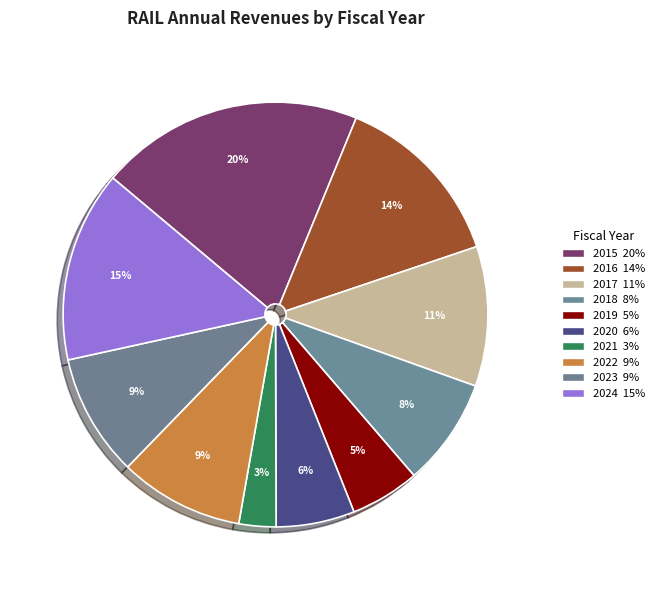

Count the number of slices in the pie.

10